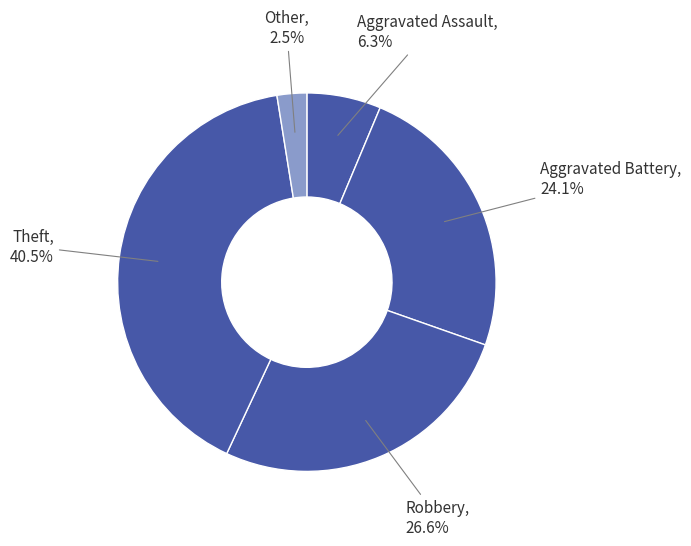

Count the number of slices in the pie.

5